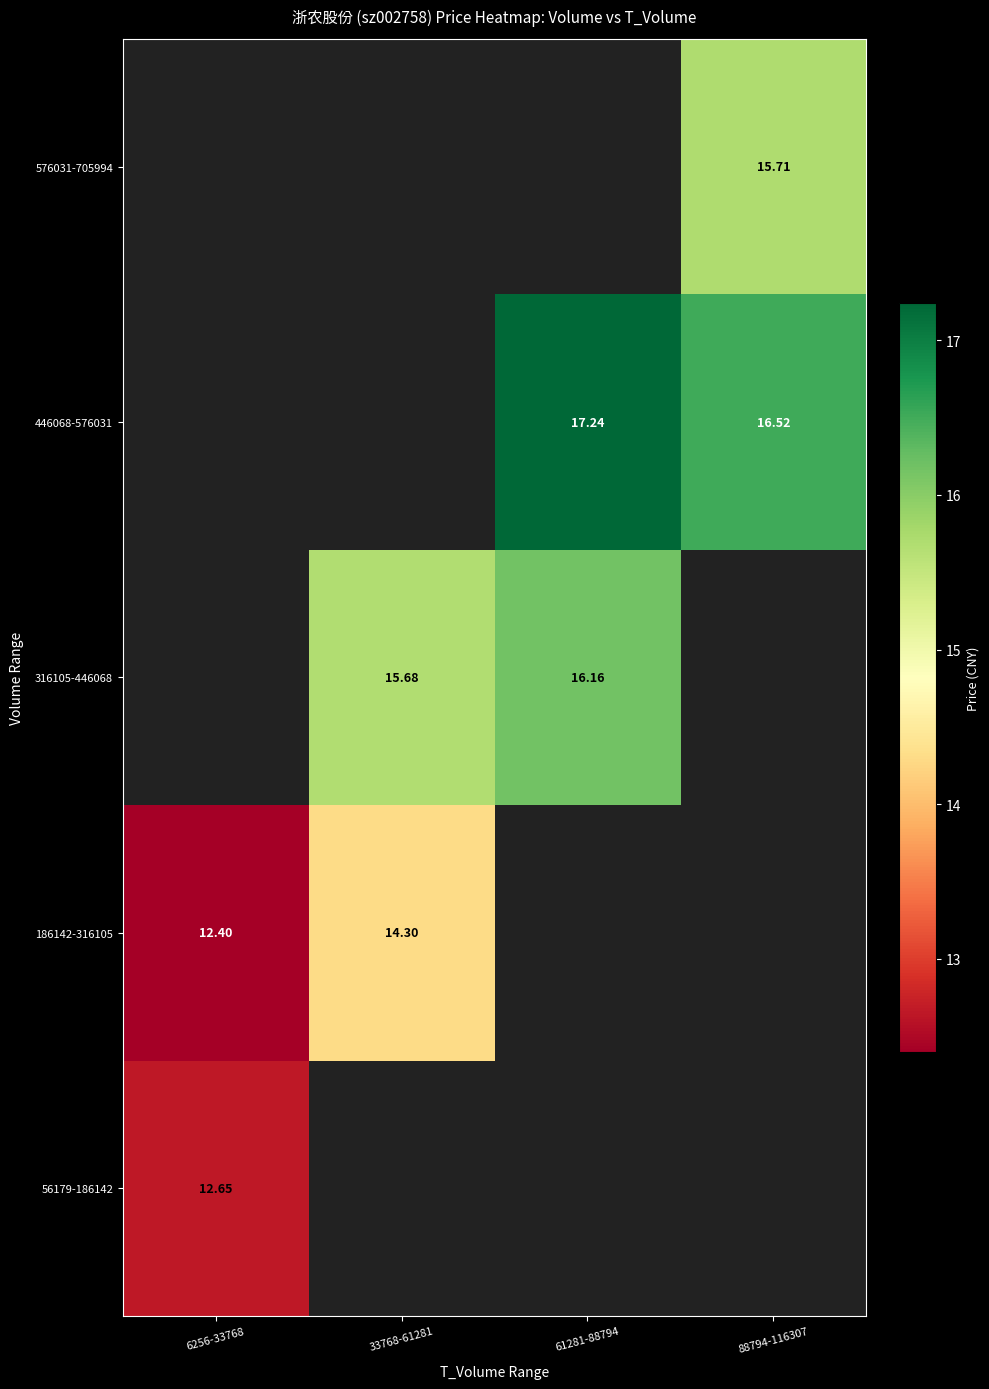

Which series has the largest range (max minus min)?

186142-316105